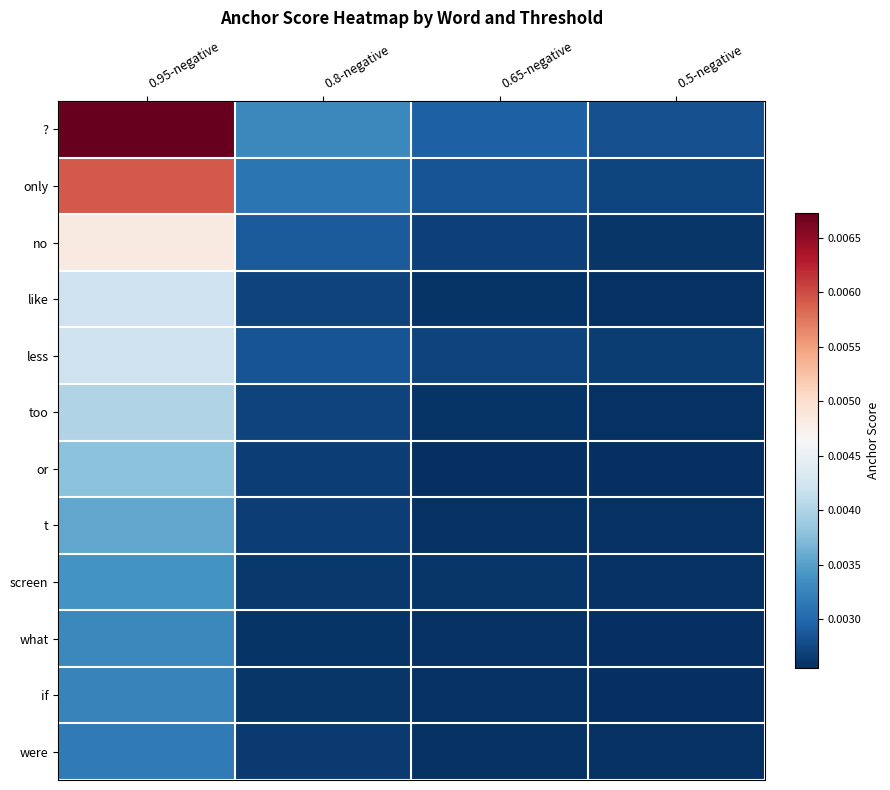

Which series changed the most between 0.8-negative and 0.5-negative?

?